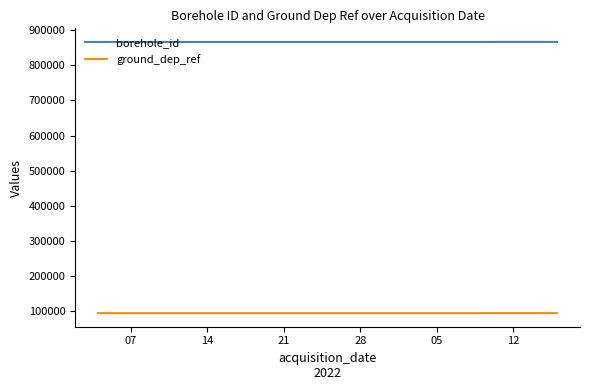

True or false: ground_dep_ref and borehole_id intersect in this chart.

False